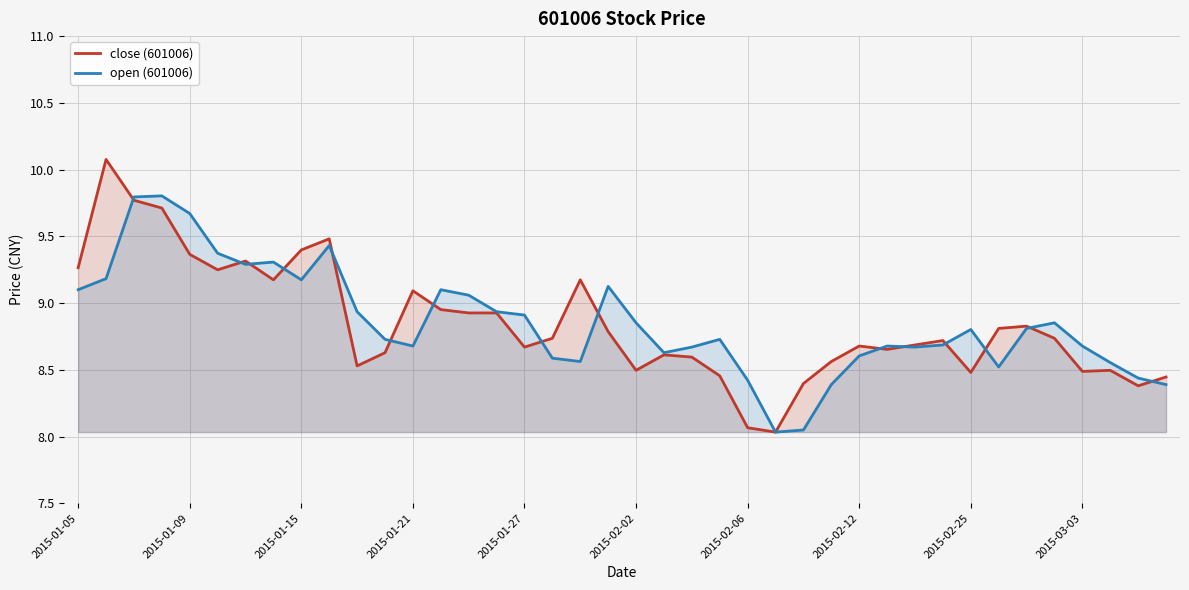

What are all the series names shown in the legend?

close (601006), open (601006)